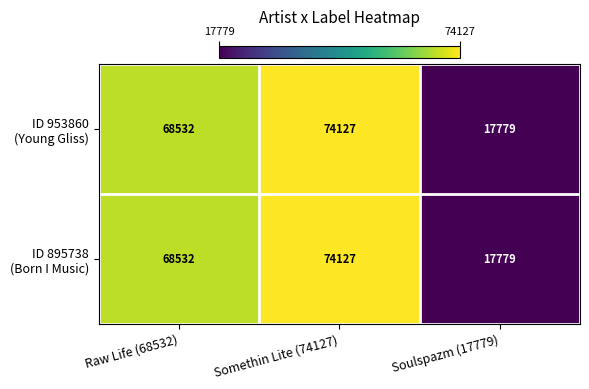

What is the maximum value shown in the chart?

74127